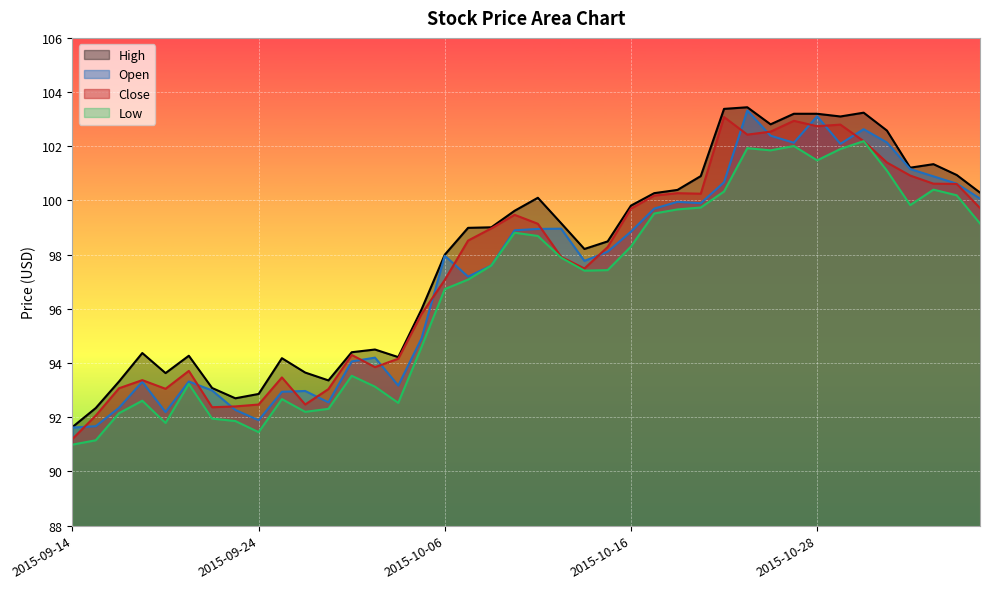

Rank the series at 2015-10-22 from lowest to highest value.

Low, Open, Close, High